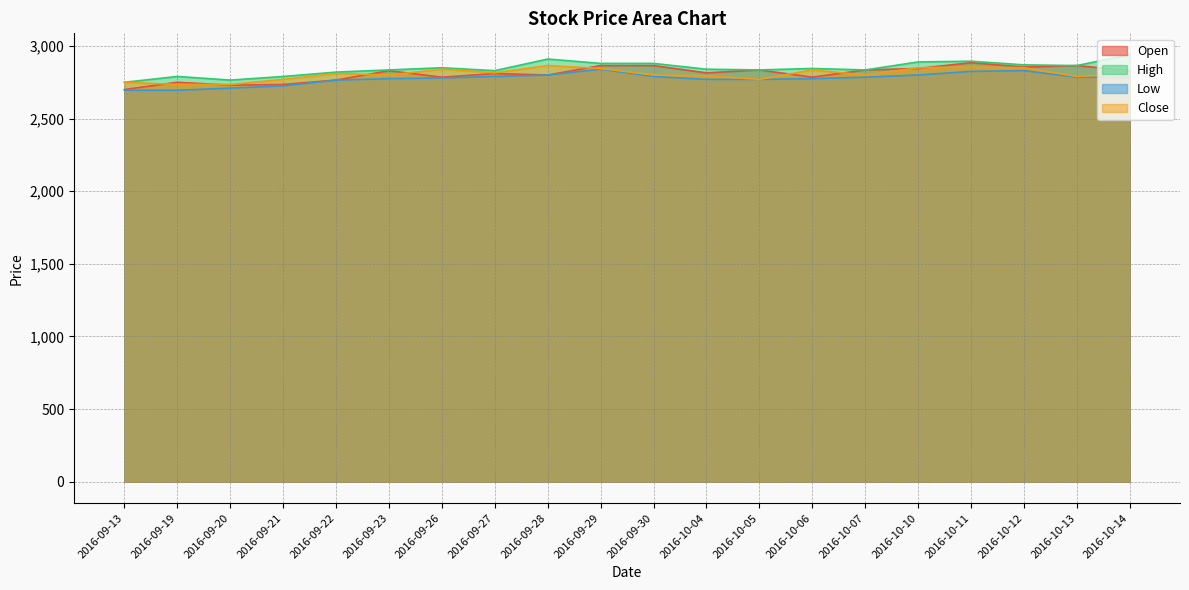

What position from the right is 2016-09-23?

15